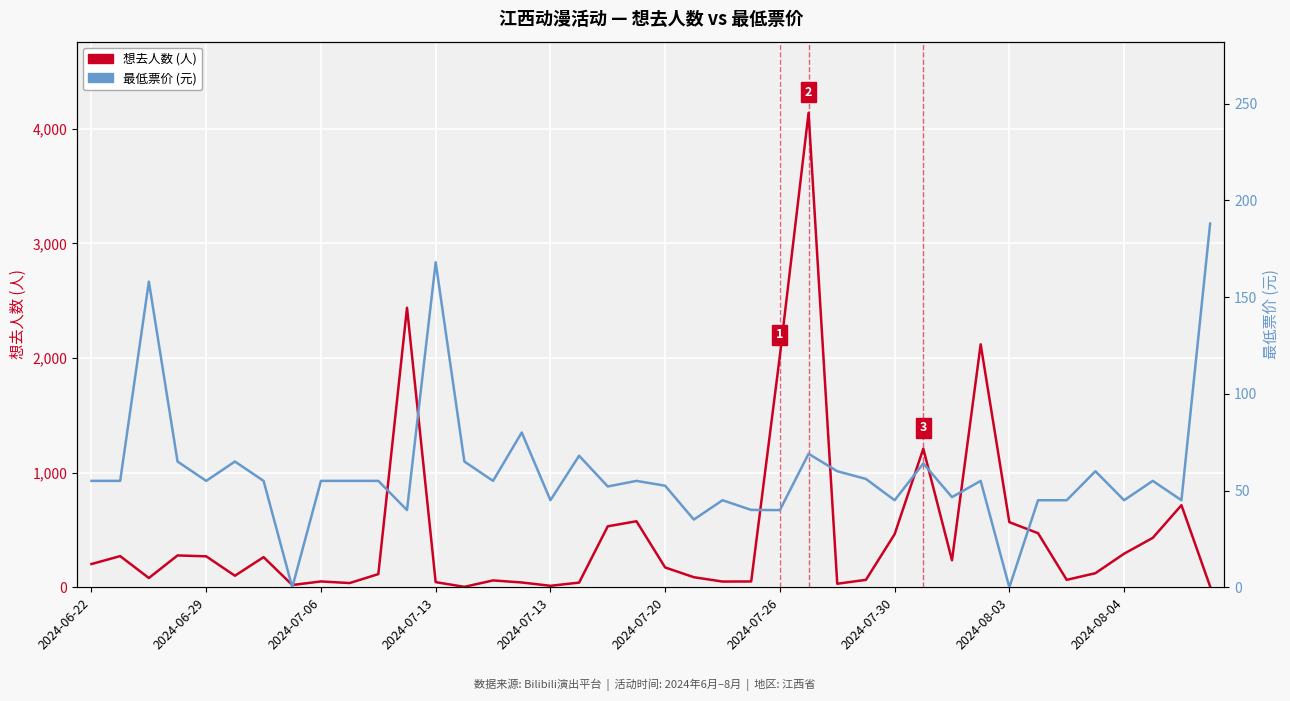

Is this an area chart (filled region under the line)?

No